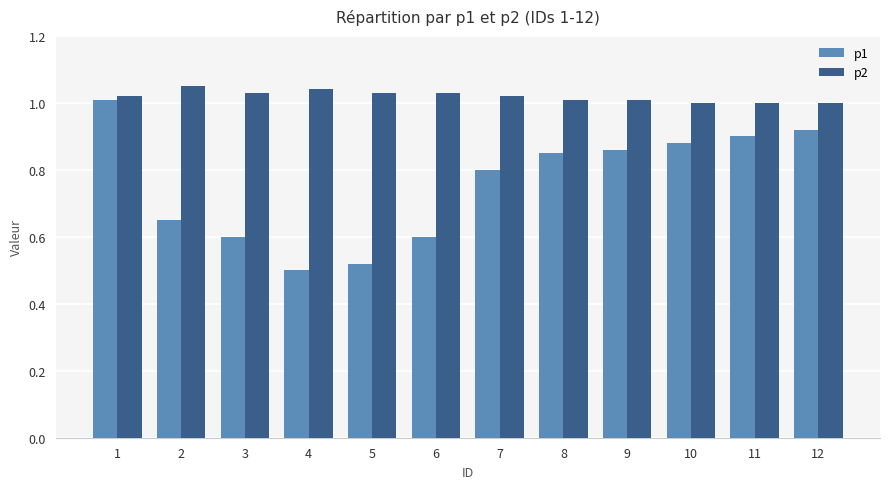

What are all the series names shown in the legend?

p1, p2